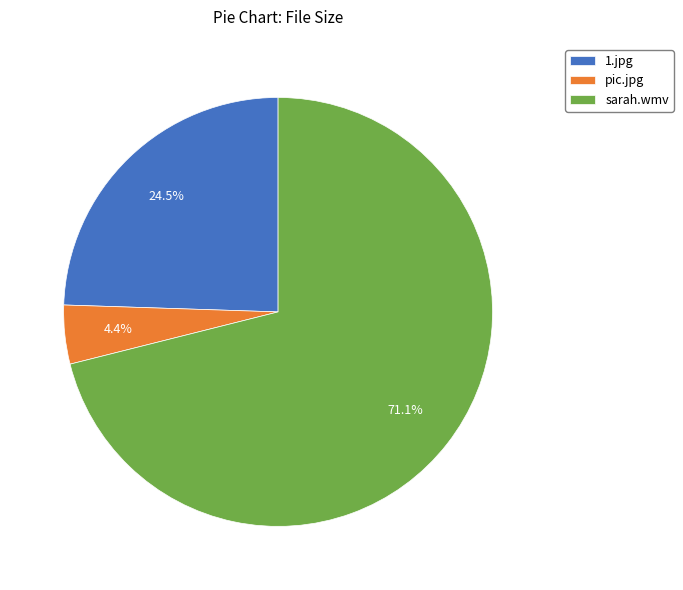

Which slice is the largest?

sarah.wmv